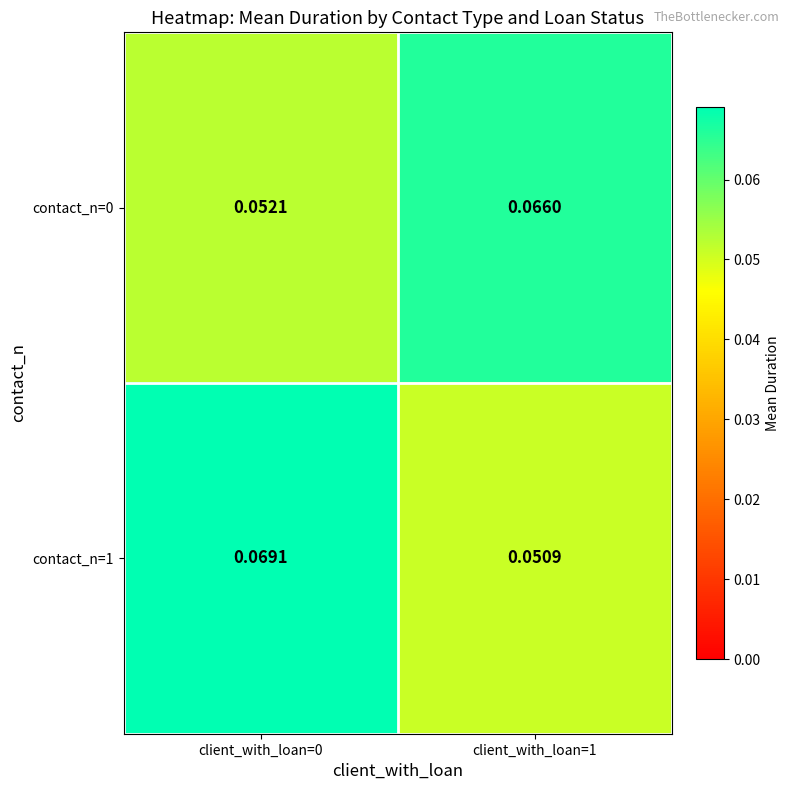

Is the value of contact_n=0 at client_with_loan=1 greater than the value of contact_n=1 at client_with_loan=1?

Yes